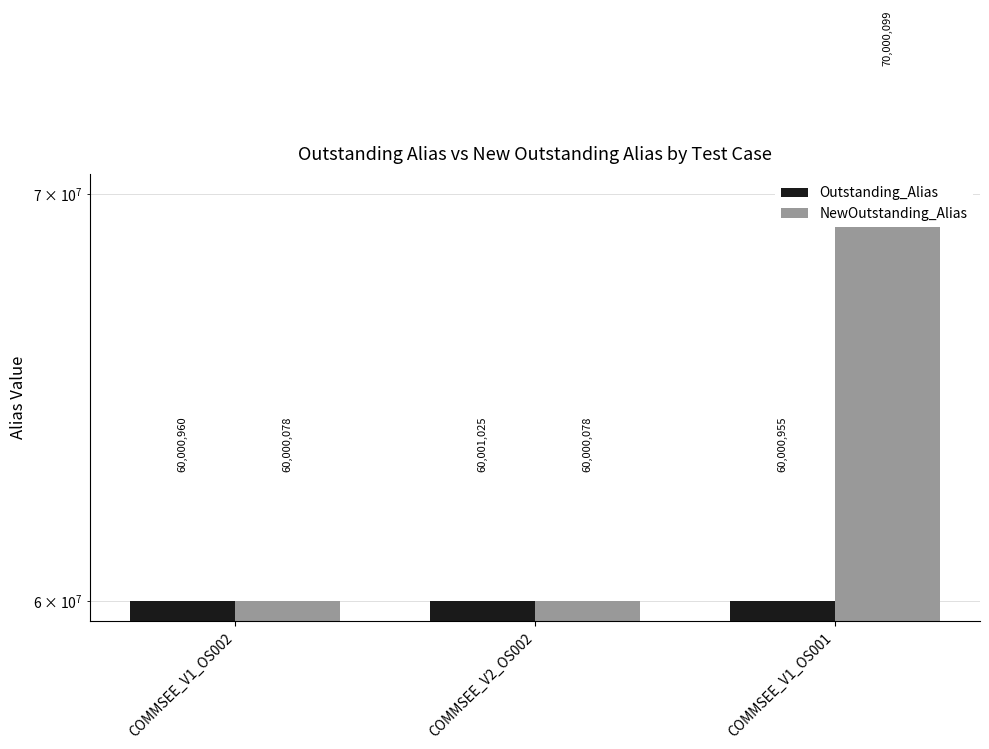

Which series has the widest spread of values?

NewOutstanding_Alias